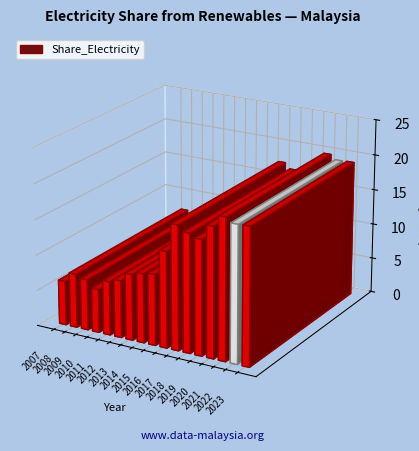

How many distinct data groups are displayed?

1